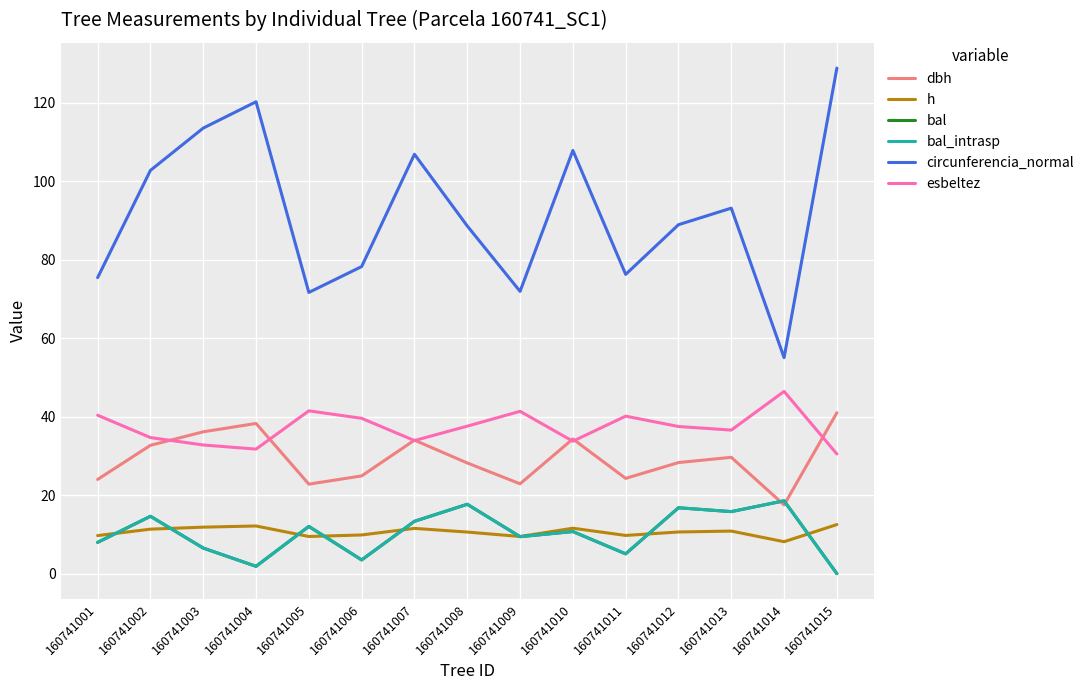

Is this an area chart (filled region under the line)?

No